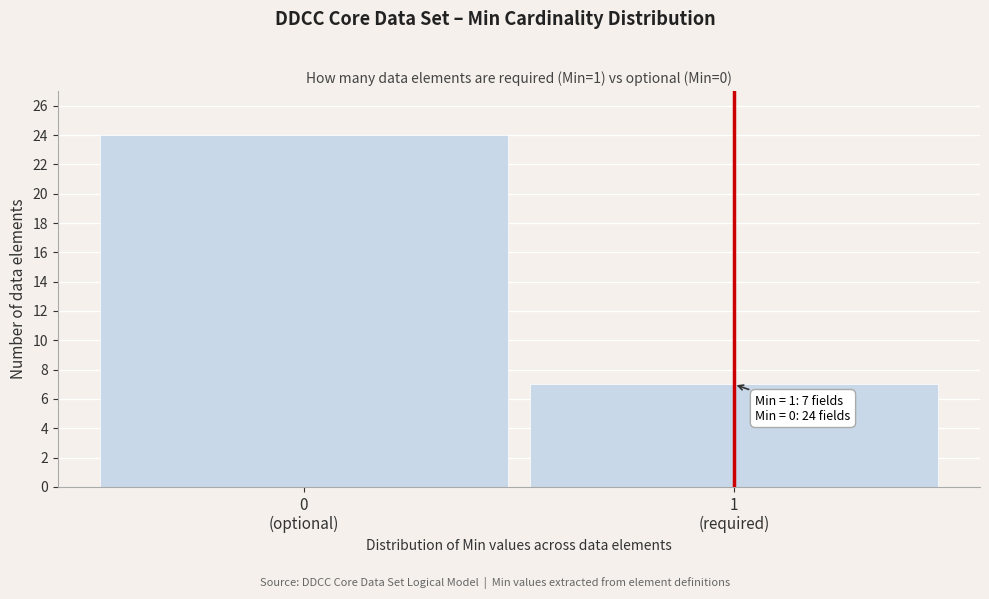

Reading right to left, what are all the values shown in this chart?

7	24